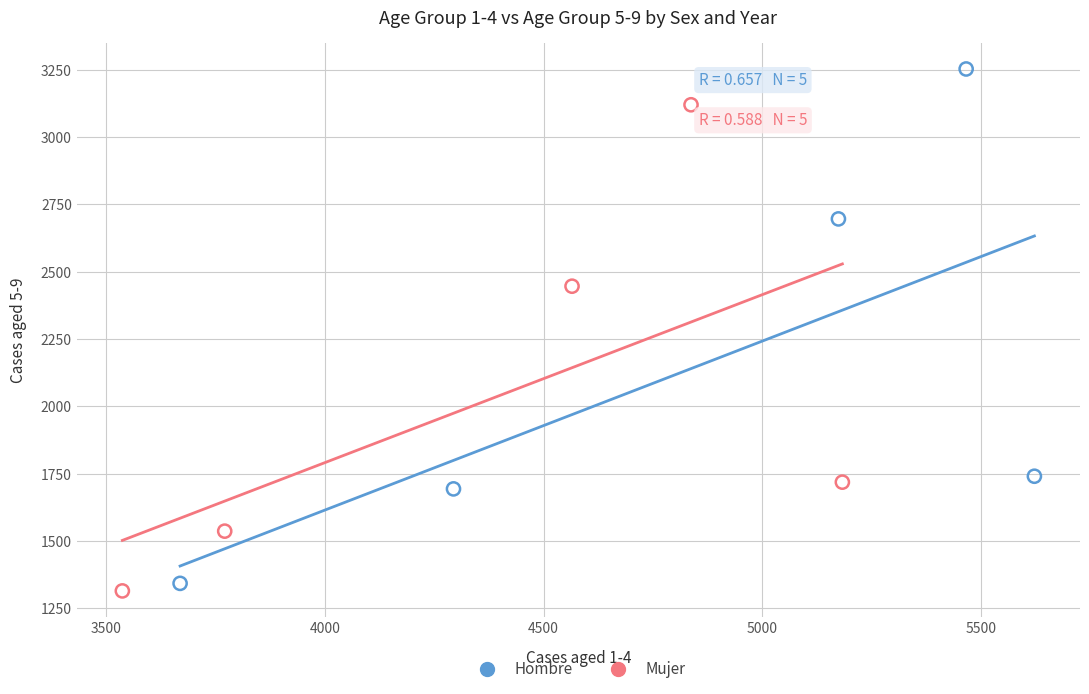

Which series reaches the maximum Y coordinate?

Hombre